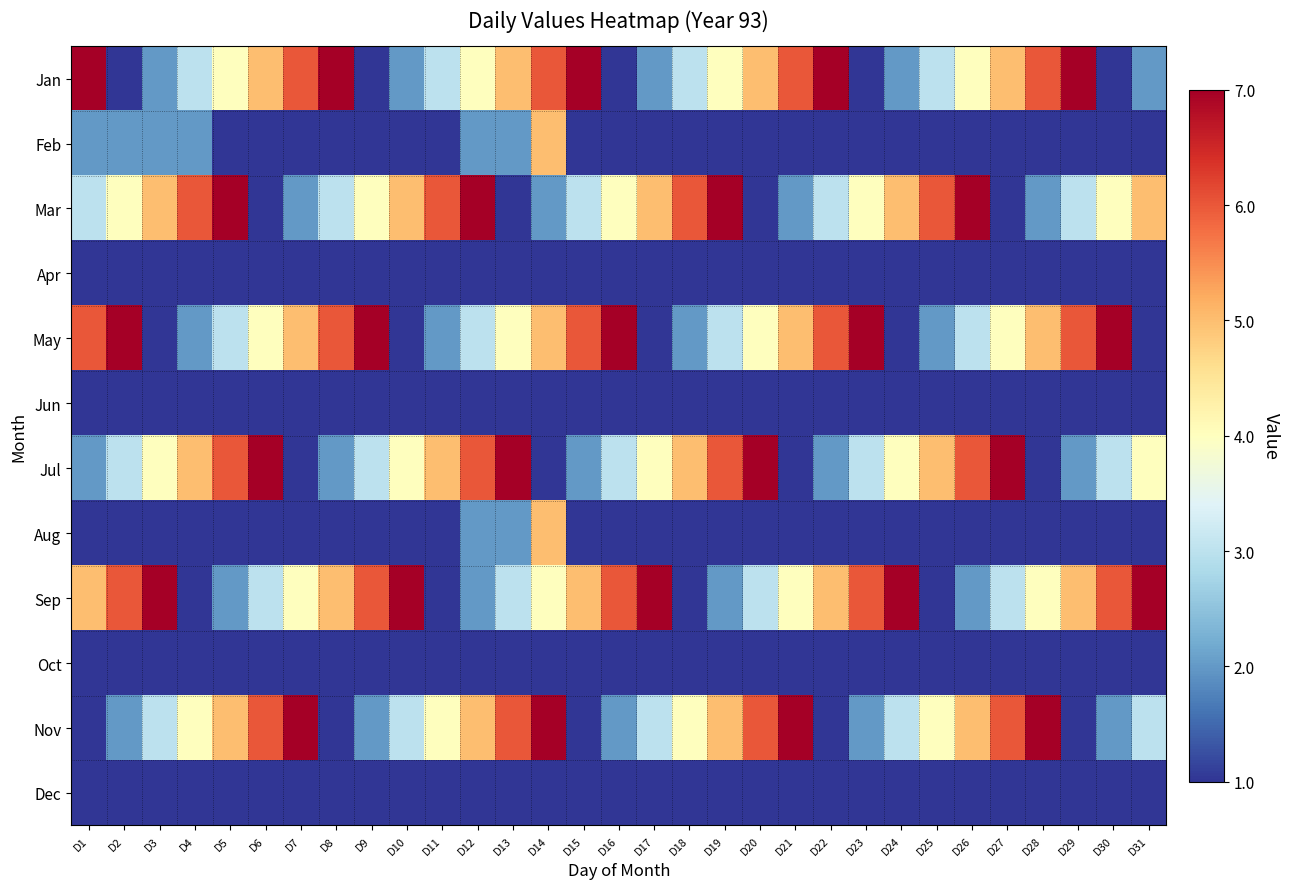

What is the total value across all series at D14?

39